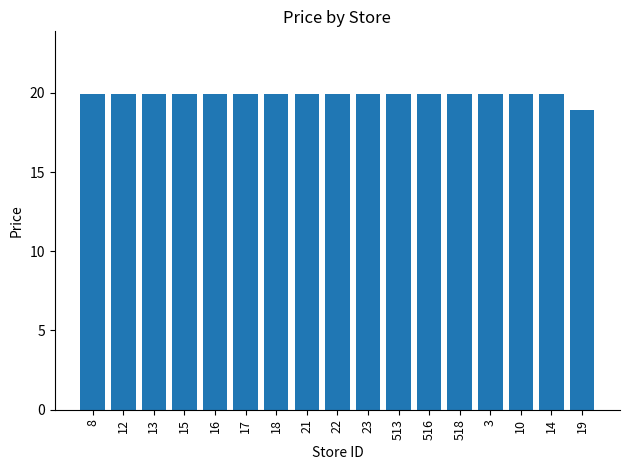

Which label corresponds to the smallest value in the chart?

19